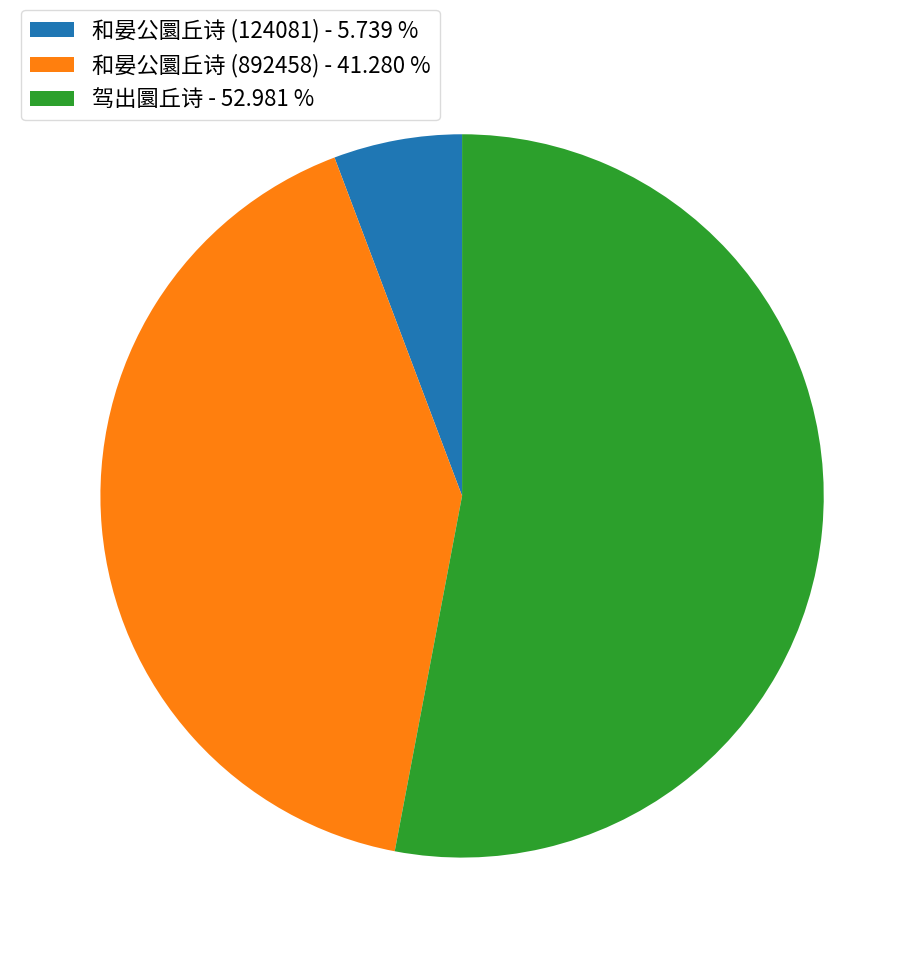

Is 驾出圜丘诗 the majority of the pie?

Yes